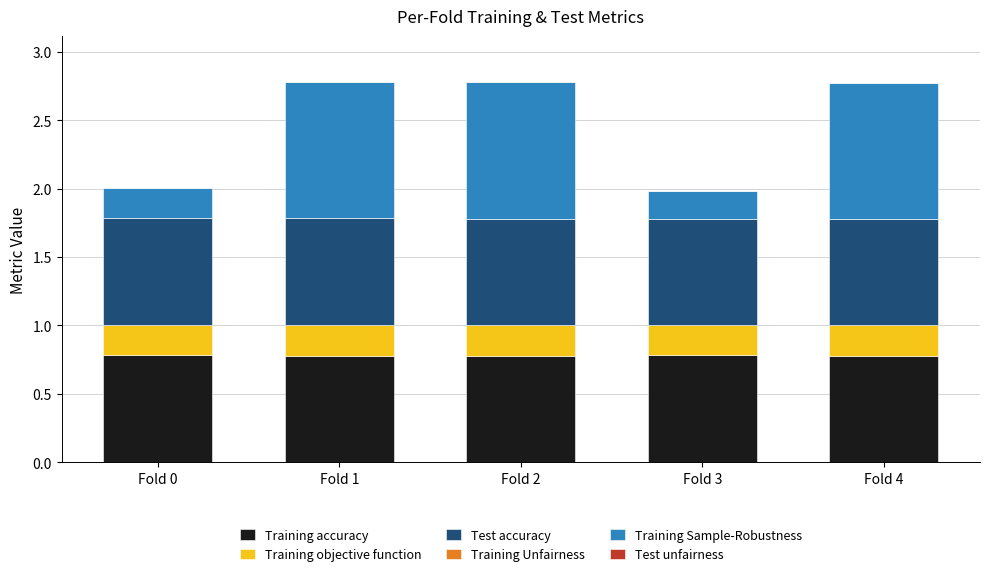

Is it true that Training accuracy equals 0.4 at Fold 2?

False